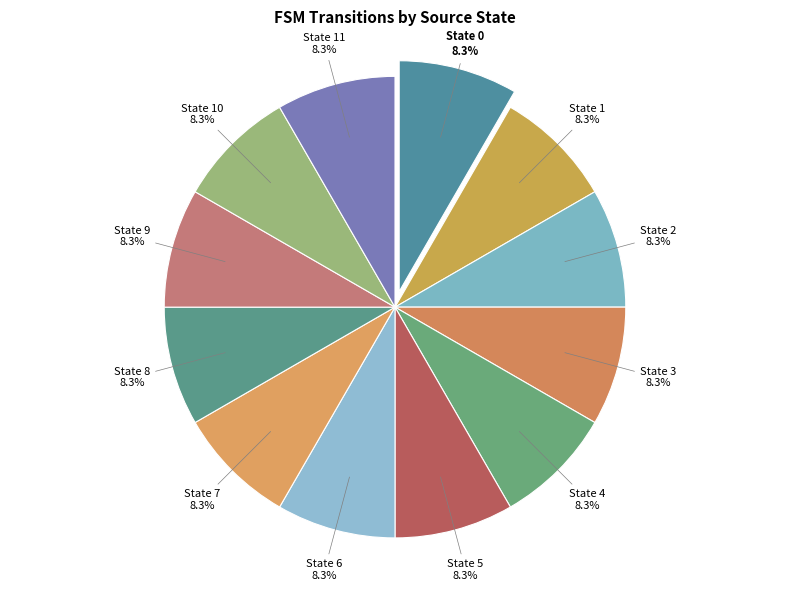

How many segments does this pie chart have?

12